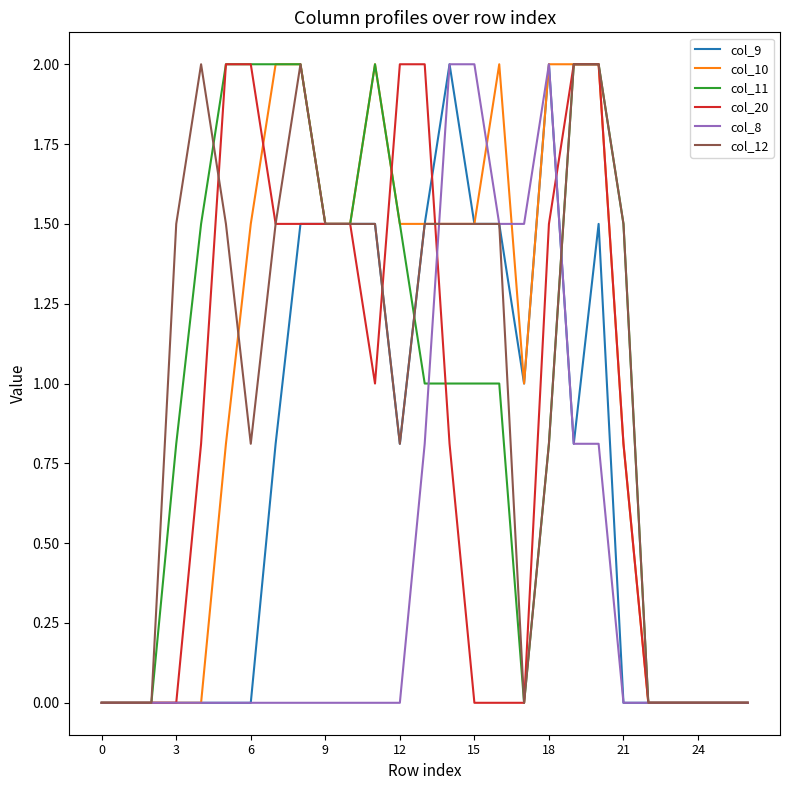

What is the maximum value shown in the chart?

2.0